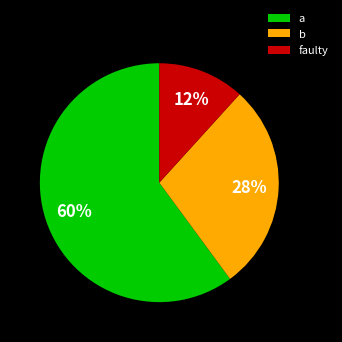

Does faulty represent more than half of the total?

No